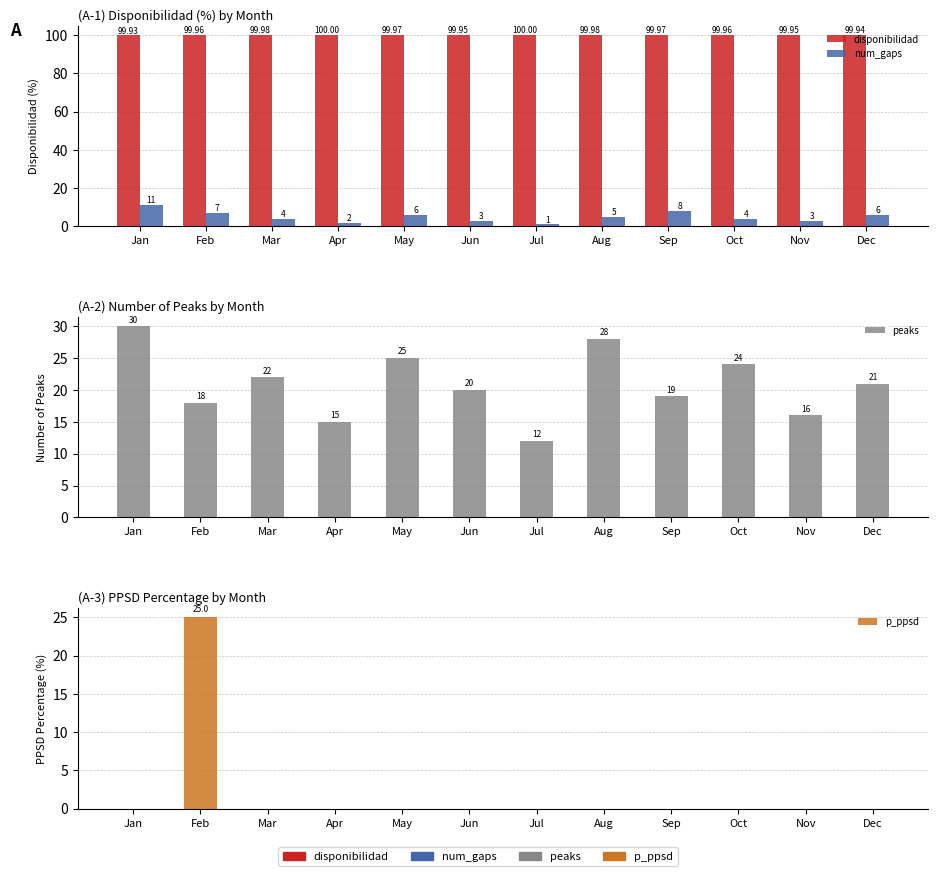

What is the value of the peaks bar at the 7th from the left?

12.0